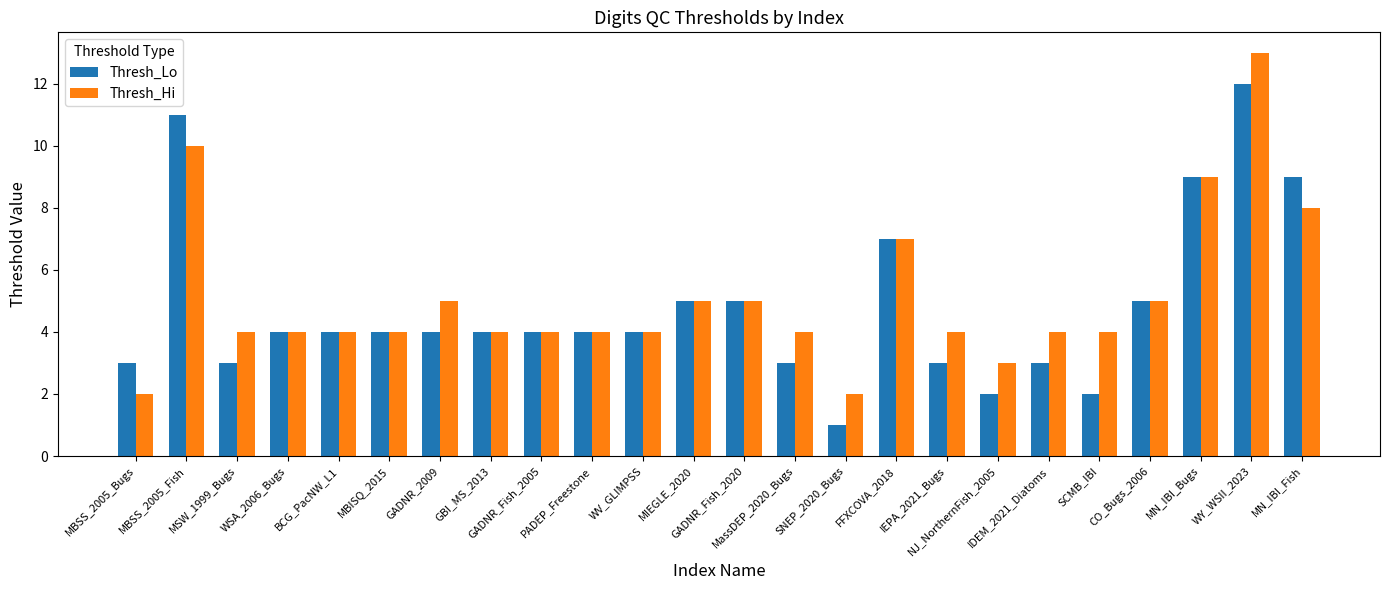

Count the number of data series in this chart.

2